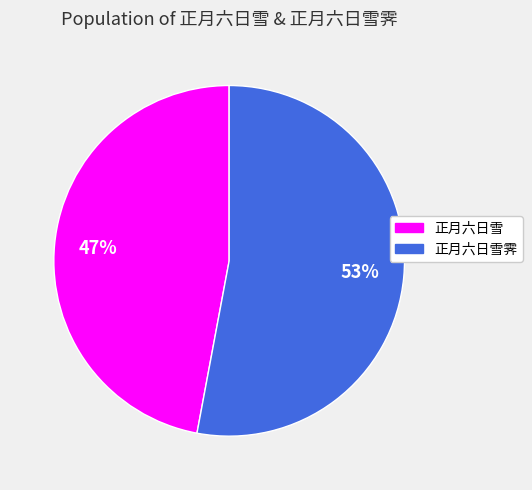

Is there a majority slice in this chart?

Yes